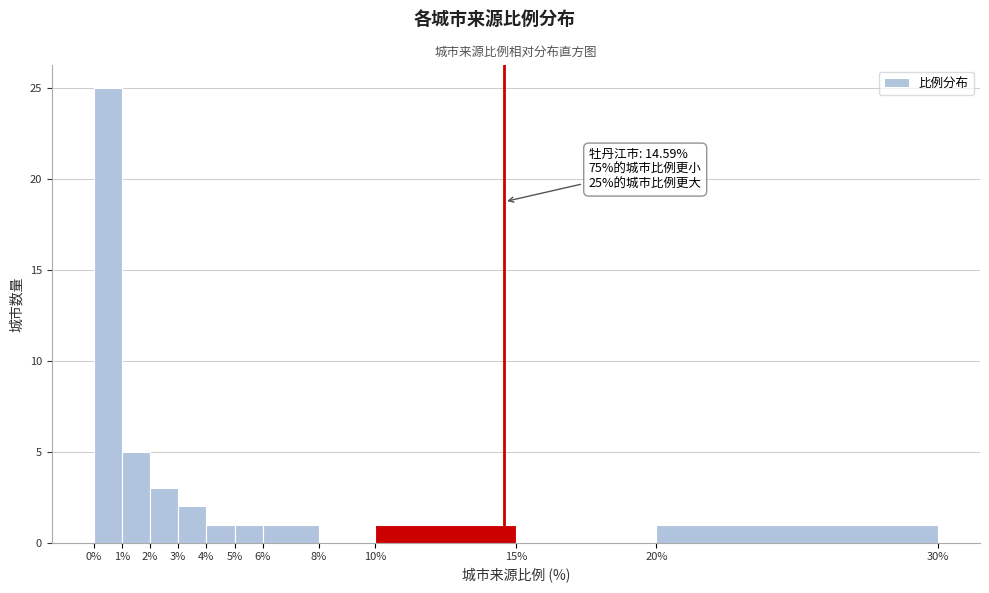

Which range on the x-axis has the tallest bar?

0% to 1%